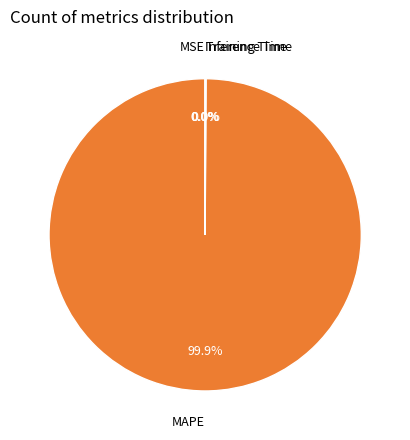

Which category has the biggest portion of the pie?

MAPE